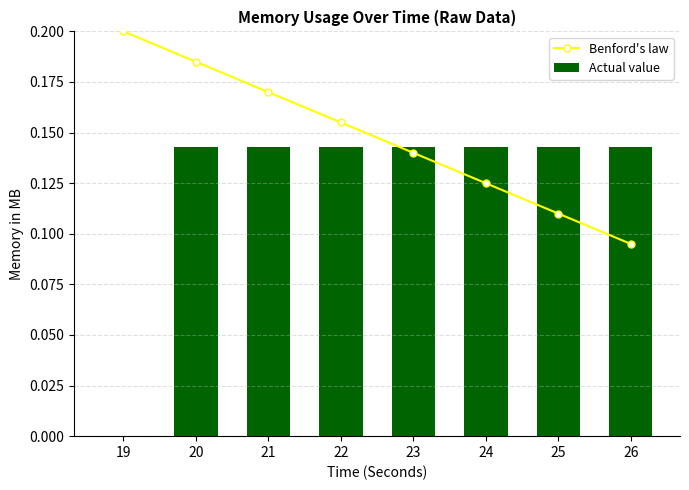

At how many categories does at least one series exceed 0?

8